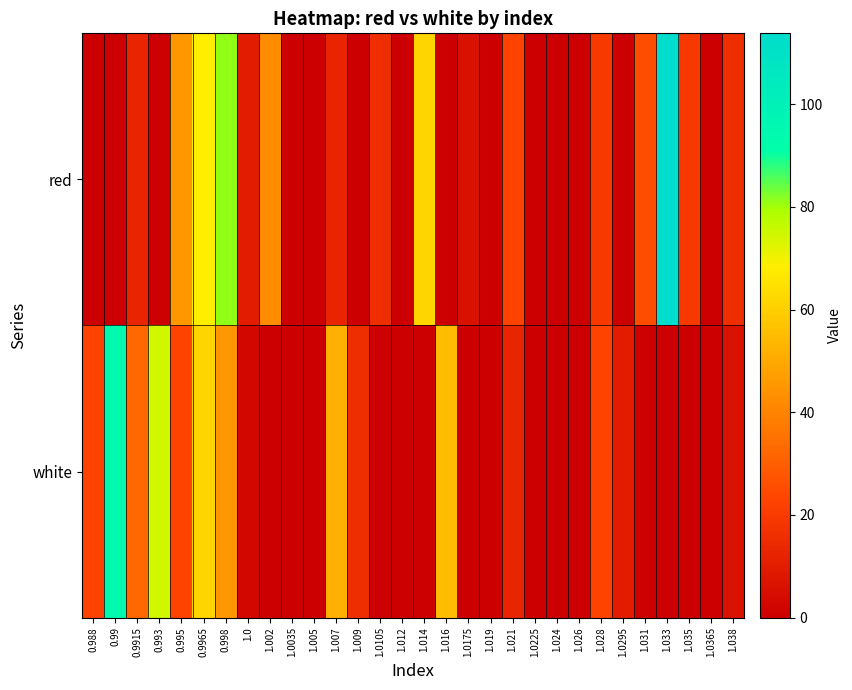

List the series in order of their peak value, lowest first.

white, red